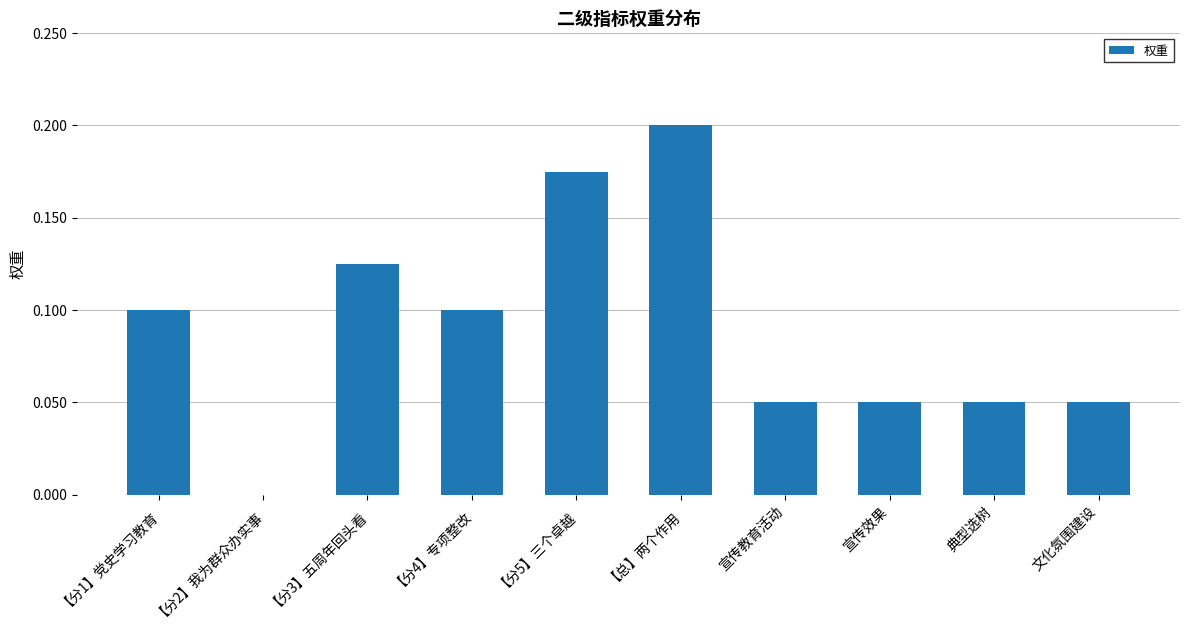

Which has a higher value, 典型选树 or 【总】两个作用?

【总】两个作用